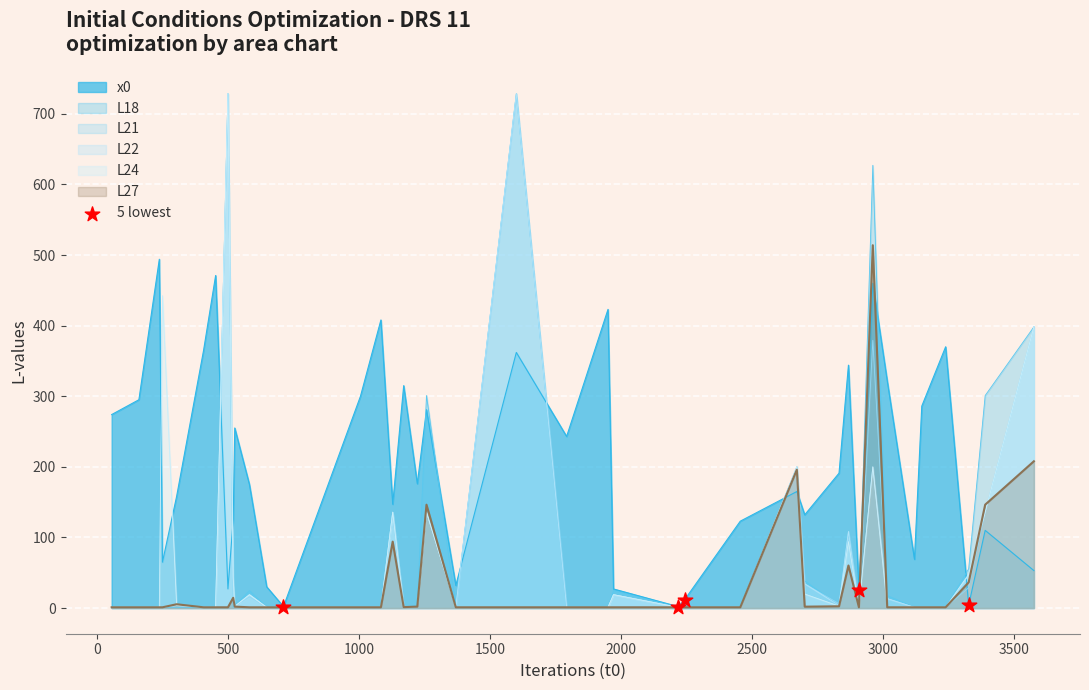

Which series has the largest total across all categories?

x0